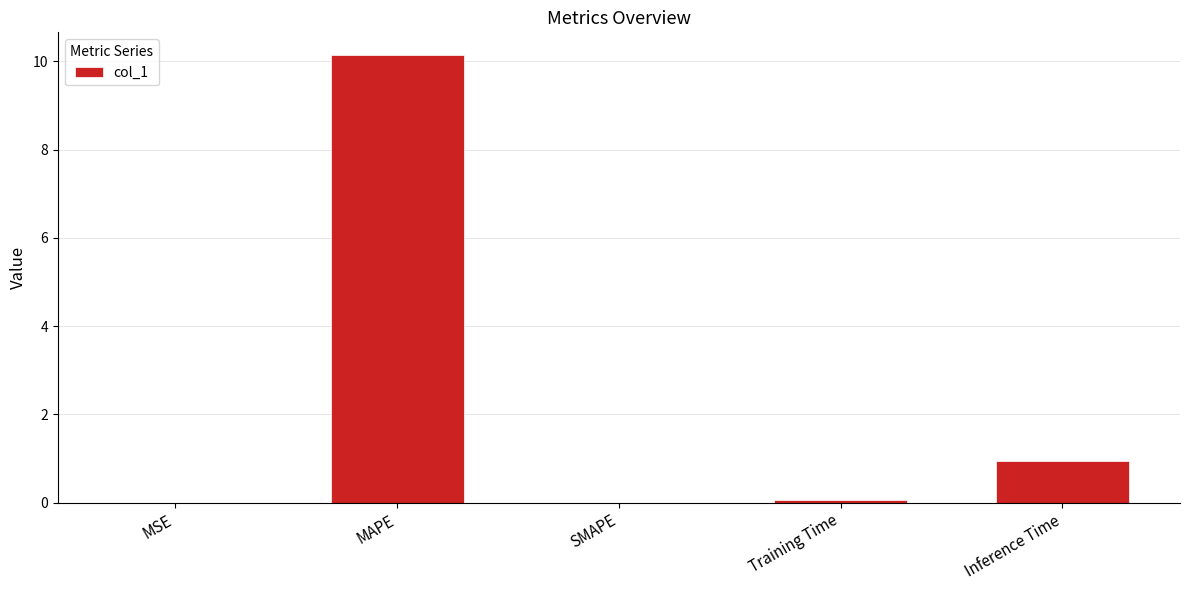

What is the change in value from MAPE to SMAPE?

-10.2